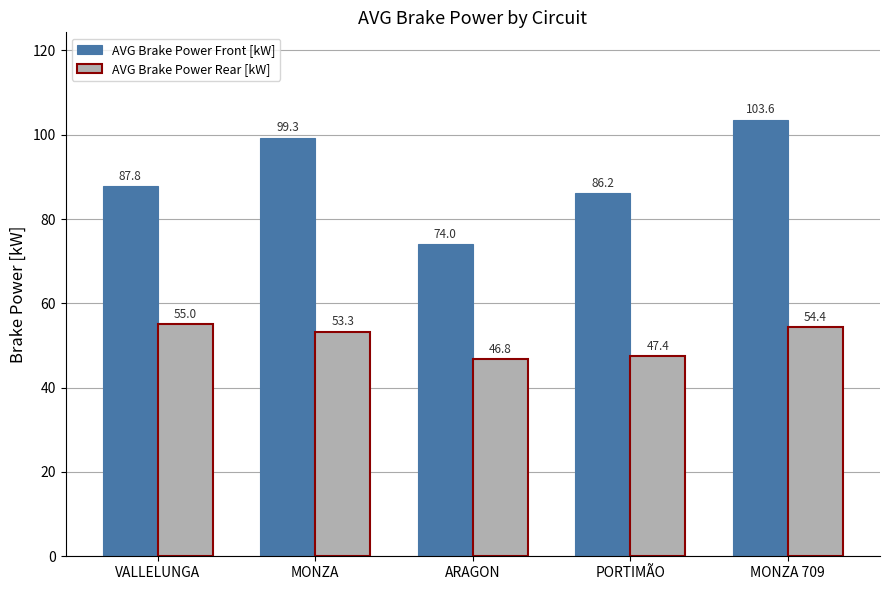

What position from the left is MONZA 709?

5